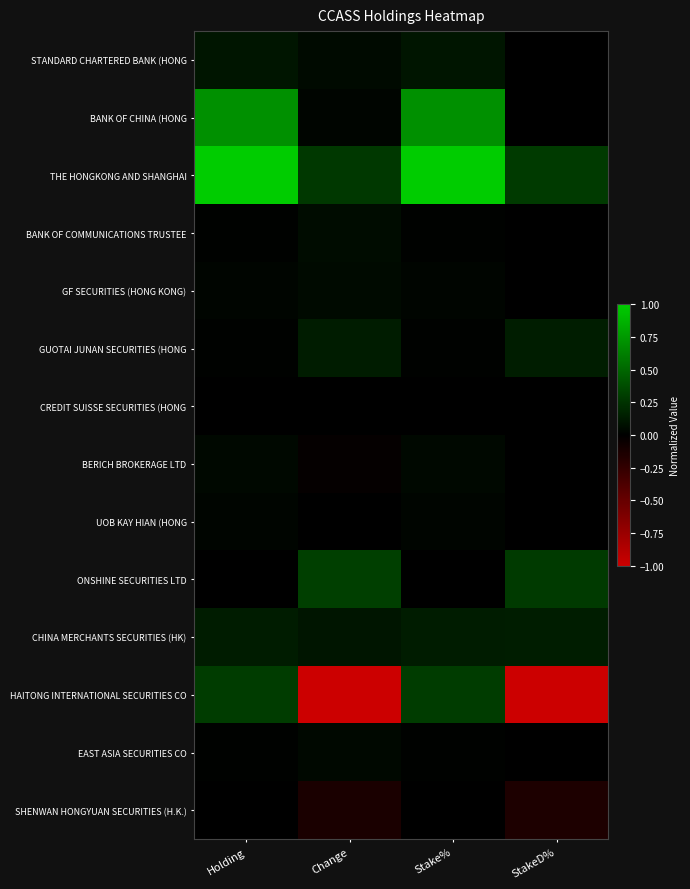

Between Change and StakeD%, which is larger?

Change